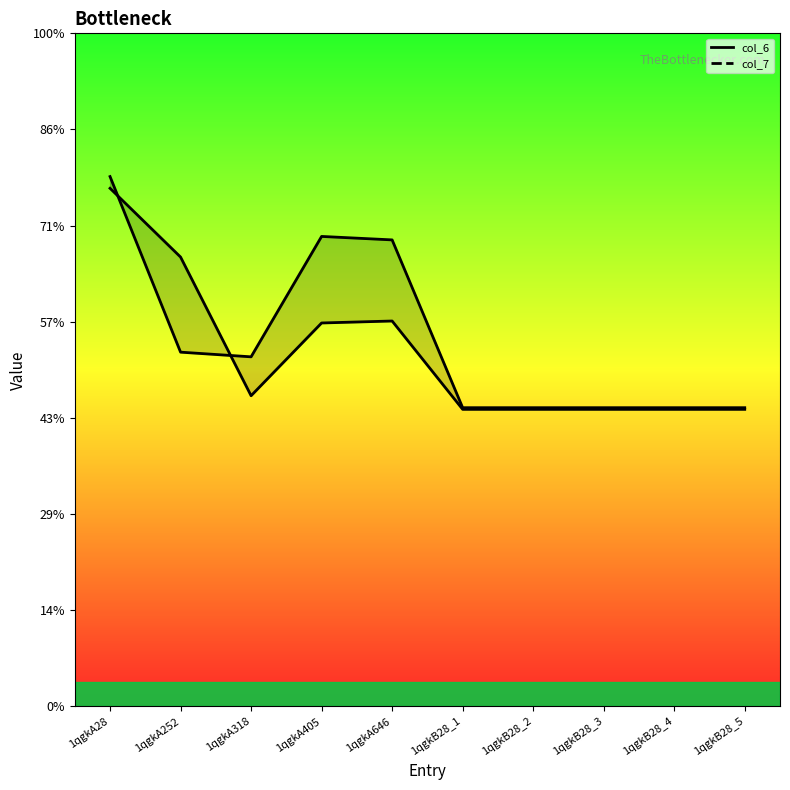

Which series has the largest total across all categories?

col_7_line